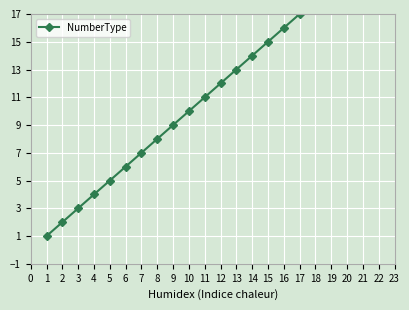

Between 17 and 10, which is larger?

17